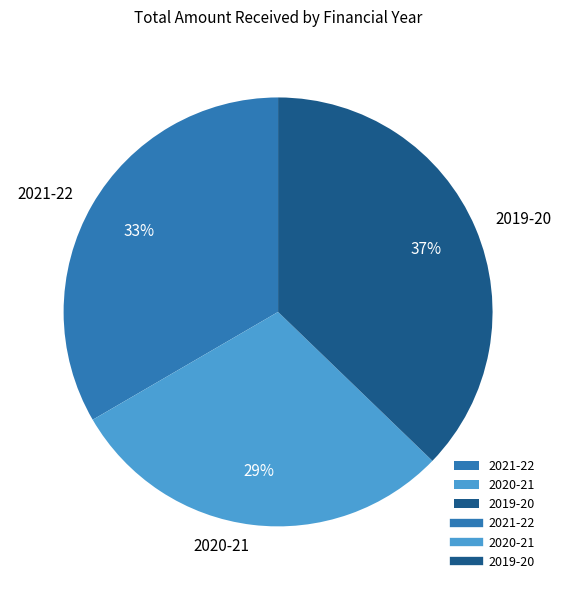

Between 2021-22 and 2019-20, which is larger?

2019-20